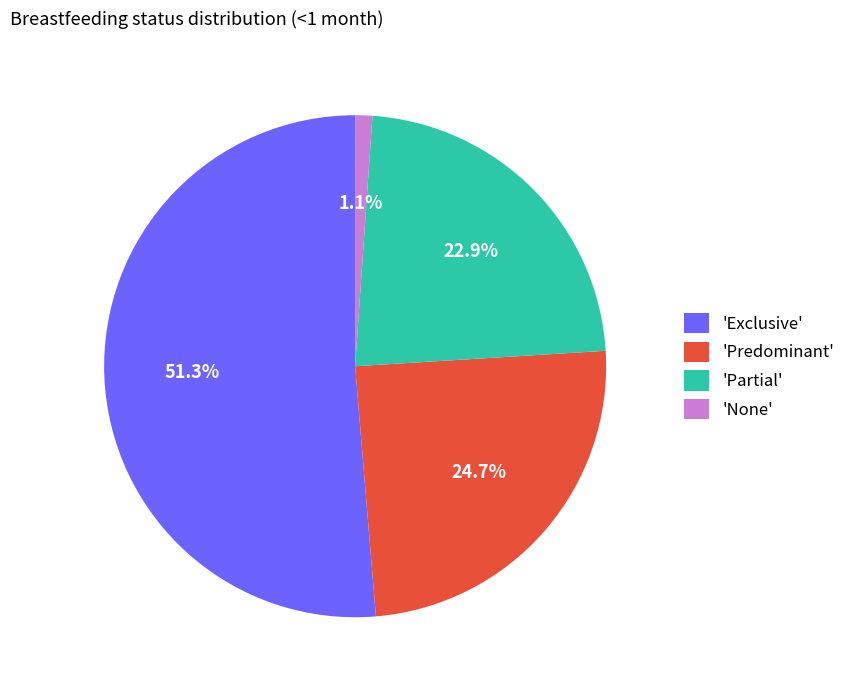

Rank the categories by value from lowest to highest.

'None', 'Partial', 'Predominant', 'Exclusive'